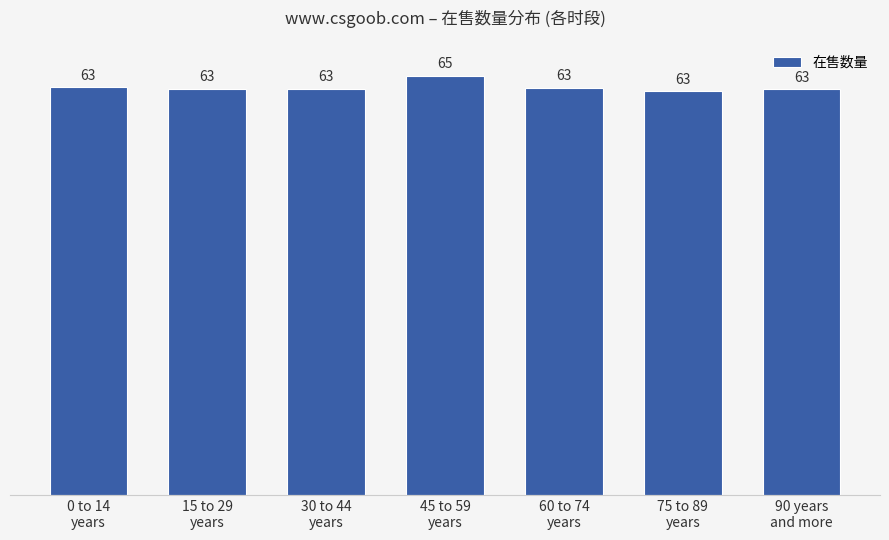

Does the chart contain any negative values?

No